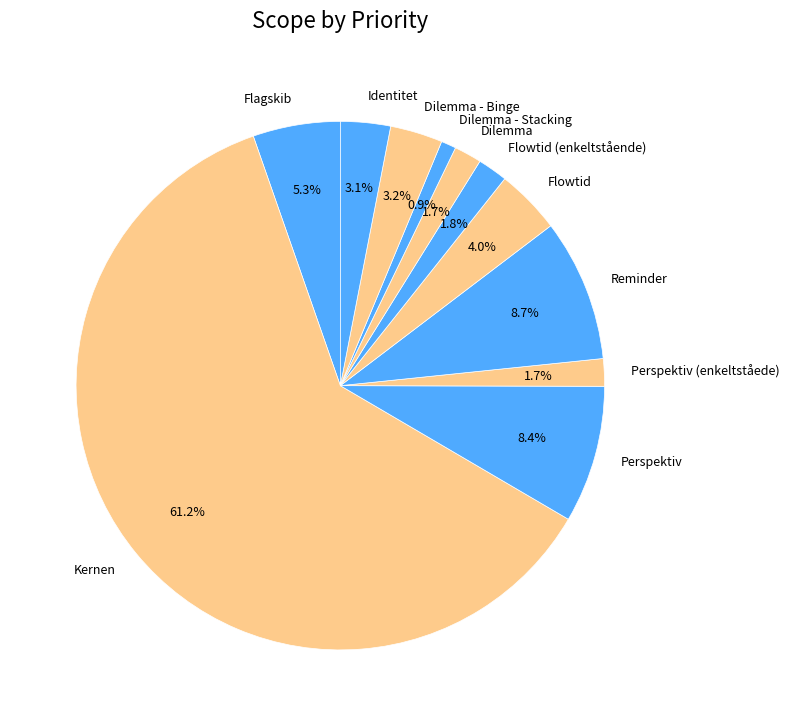

To the nearest percent, what is the average slice percentage?

9%